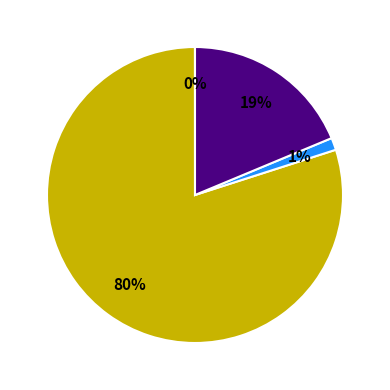

To the nearest percent, what is the average slice percentage?

25%